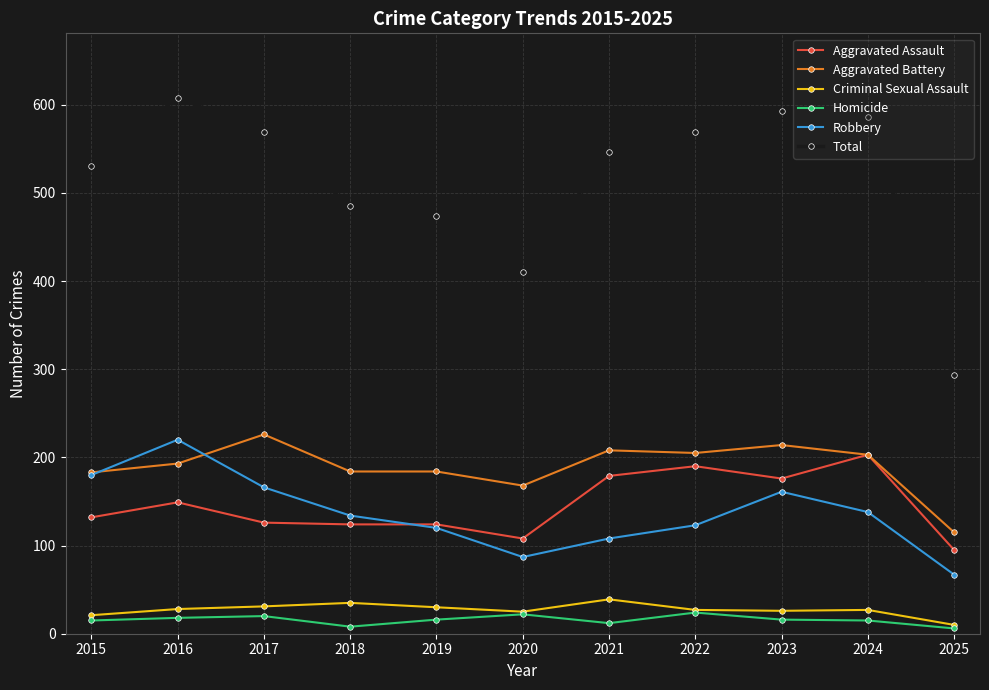

Between 2017 and 2025, which series saw the biggest shift?

Total